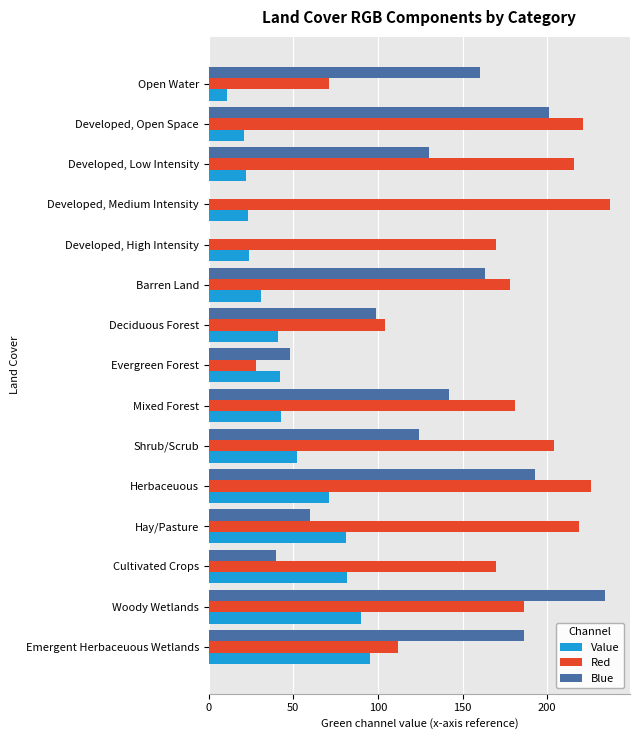

Which series has the largest total across all categories?

Red